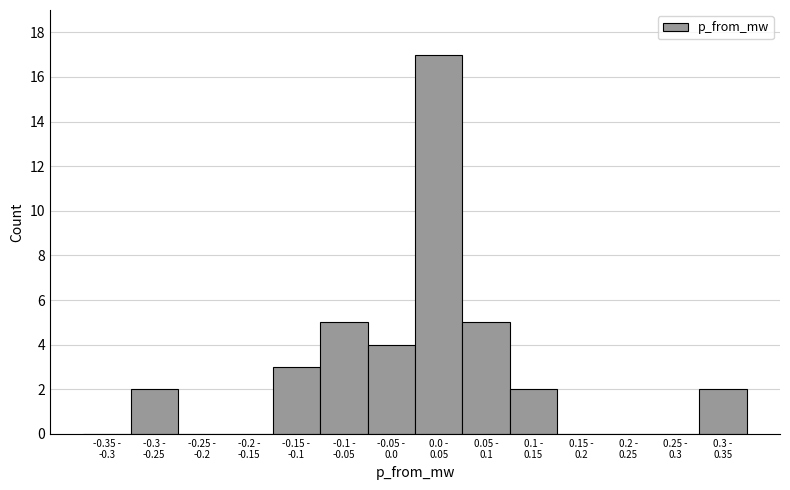

What is the sum of all values?

40